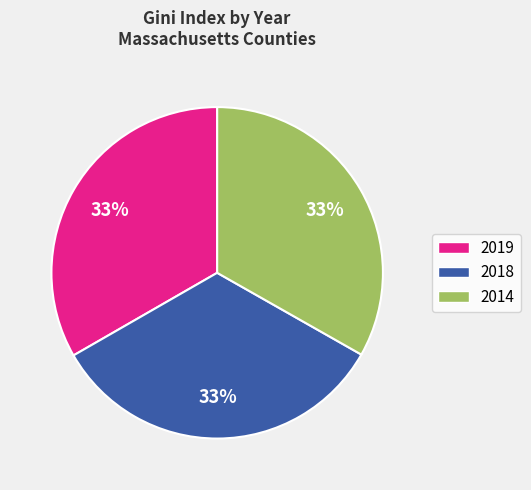

To the nearest percent, what percentage of the pie is 2014?

33%